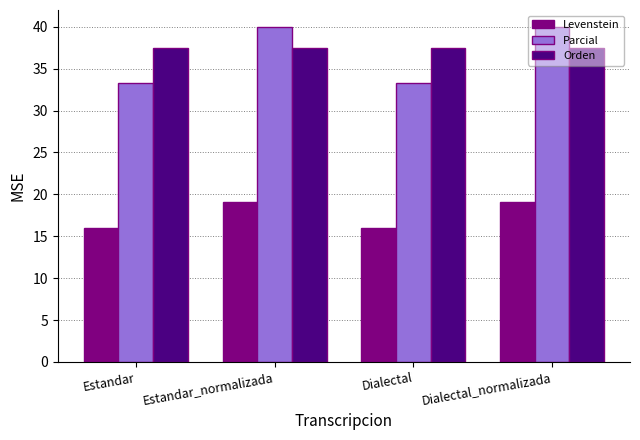

How many data points in Levenstein are above 19?

2